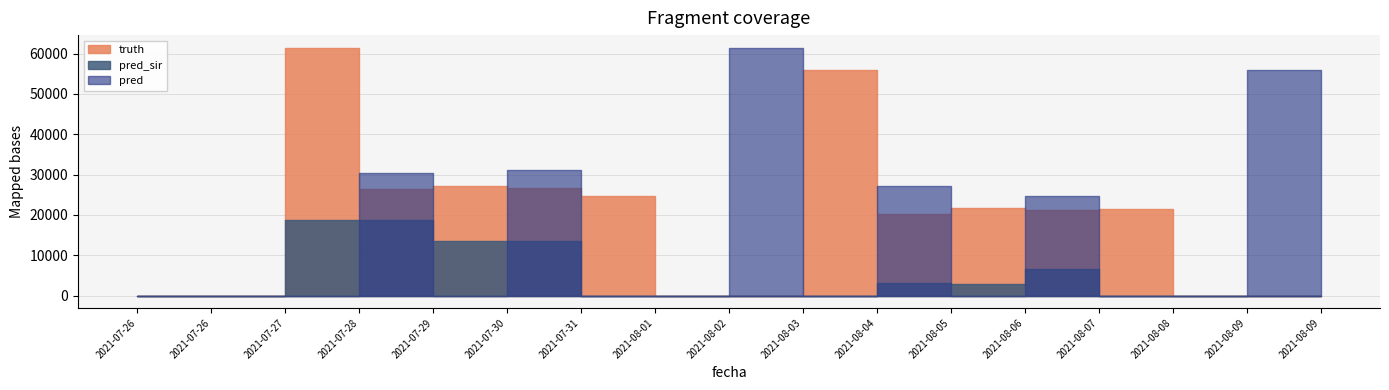

What is the total value across all series at 2021-08-09?

55828